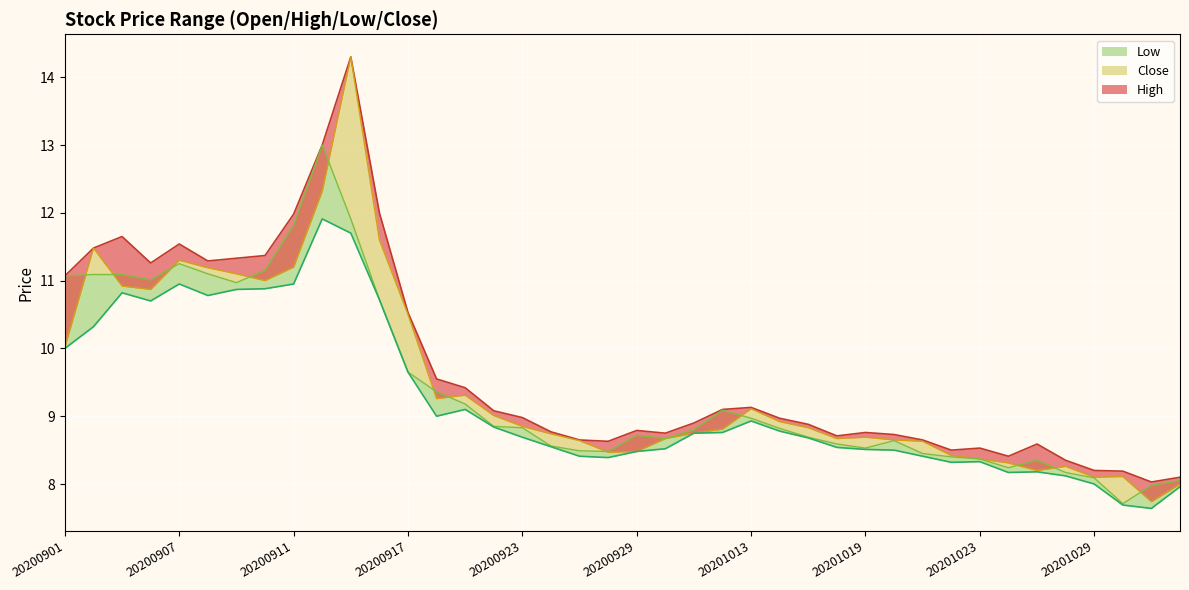

Reading left to right, what are all the values shown in this chart?

Open: 20200901=10.0	20200902=11.5	20200903=10.9	20200904=10.9	20200907=11.3	20200908=11.2	20200909=11.1	20200910=11.0	20200911=11.2	20200914=12.3	20200915=14.3	20200916=11.6	20200917=10.5	20200918=9.3	20200921=9.3	20200922=9.0	20200923=8.8	20200924=8.7	20200925=8.6	20200928=8.5	20200929=8.5	20200930=8.7	20201009=8.8	20201012=8.8	20201013=9.1	20201014=8.9	20201015=8.8	20201016=8.7	20201019=8.7	20201020=8.7	20201021=8.6	20201022=8.4	20201023=8.4	20201026=8.3	20201027=8.2	20201028=8.3	20201029=8.1	20201030=8.1	20201102=7.7	20201103=8.0
High: 20200901=11.1	20200902=11.5	20200903=11.7	20200904=11.3	20200907=11.5	20200908=11.3	20200909=11.3	20200910=11.4	20200911=12.0	20200914=13.0	20200915=14.3	20200916=12.0	20200917=10.5	20200918=9.6	20200921=9.4	20200922=9.1	20200923=9.0	20200924=8.8	20200925=8.7	20200928=8.6	20200929=8.8	20200930=8.8	20201009=8.9	20201012=9.1	20201013=9.1	20201014=9.0	20201015=8.9	20201016=8.7	20201019=8.8	20201020=8.7	20201021=8.7	20201022=8.5	20201023=8.5	20201026=8.4	20201027=8.6	20201028=8.3	20201029=8.2	20201030=8.2	20201102=8.0	20201103=8.1
Low: 20200901=10.0	20200902=10.3	20200903=10.8	20200904=10.7	20200907=10.9	20200908=10.8	20200909=10.9	20200910=10.9	20200911=10.9	20200914=11.9	20200915=11.7	20200916=10.7	20200917=9.7	20200918=9.0	20200921=9.1	20200922=8.8	20200923=8.7	20200924=8.6	20200925=8.4	20200928=8.4	20200929=8.5	20200930=8.5	20201009=8.8	20201012=8.8	20201013=8.9	20201014=8.8	20201015=8.7	20201016=8.5	20201019=8.5	20201020=8.5	20201021=8.4	20201022=8.3	20201023=8.3	20201026=8.2	20201027=8.2	20201028=8.1	20201029=8.0	20201030=7.7	20201102=7.6	20201103=8.0
Close: 20200901=11.1	20200902=11.1	20200903=11.1	20200904=11.0	20200907=11.2	20200908=11.1	20200909=11.0	20200910=11.2	20200911=11.8	20200914=13.0	20200915=11.9	20200916=10.7	20200917=9.7	20200918=9.4	20200921=9.2	20200922=8.8	20200923=8.8	20200924=8.6	20200925=8.5	20200928=8.5	20200929=8.7	20200930=8.7	20201009=8.8	20201012=9.1	20201013=9.0	20201014=8.8	20201015=8.7	20201016=8.6	20201019=8.5	20201020=8.6	20201021=8.4	20201022=8.4	20201023=8.4	20201026=8.2	20201027=8.3	20201028=8.2	20201029=8.1	20201030=7.7	20201102=8.0	20201103=8.1